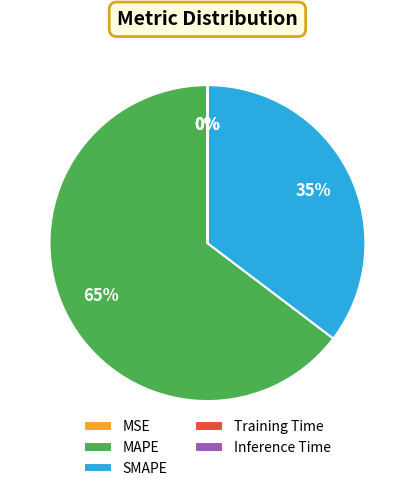

Is it true that SMAPE is 49% of the pie?

False